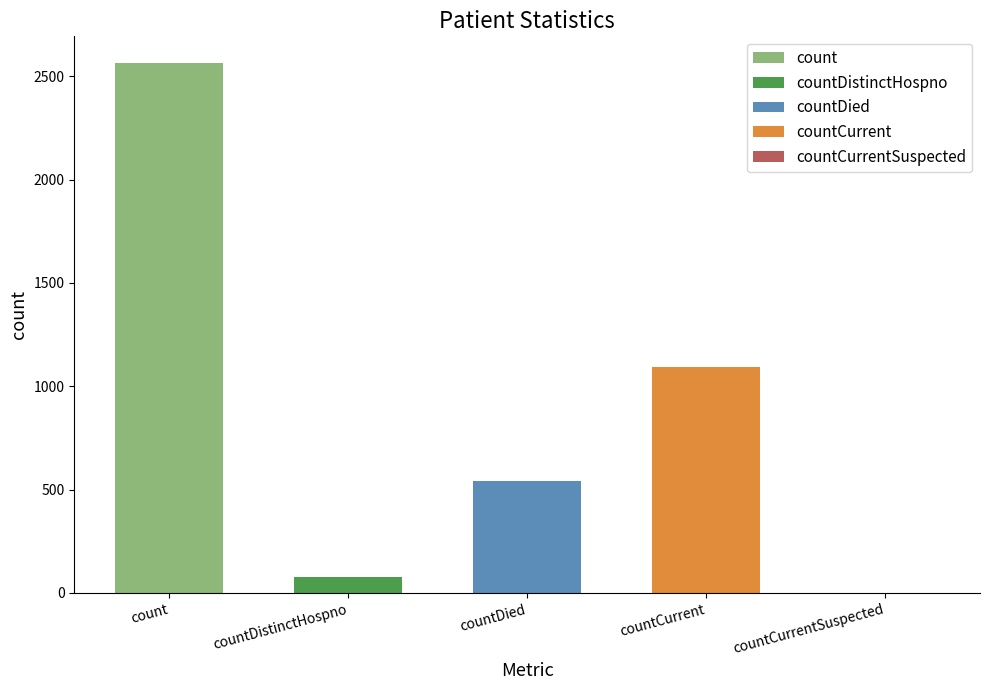

How many data points are less than 540?

2